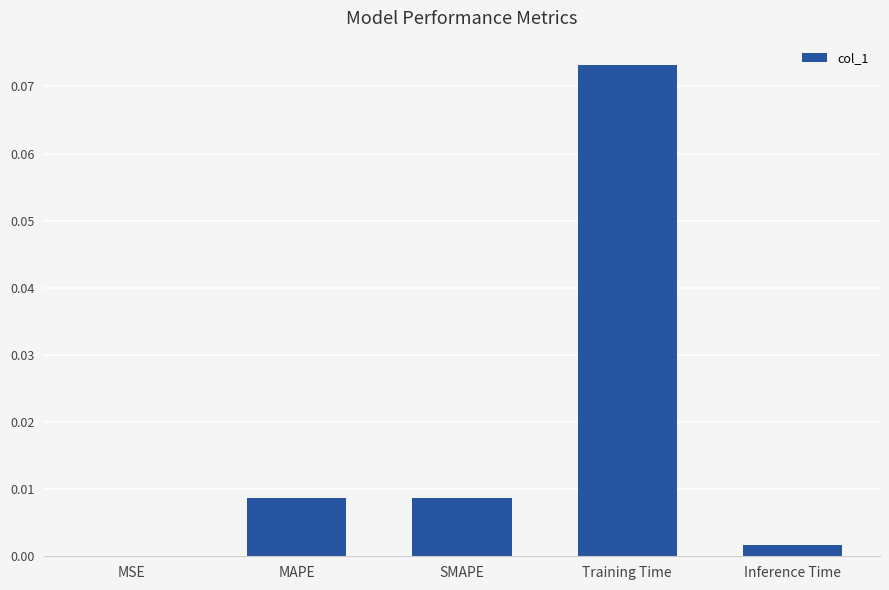

Which label corresponds to the largest value in the chart?

Training Time